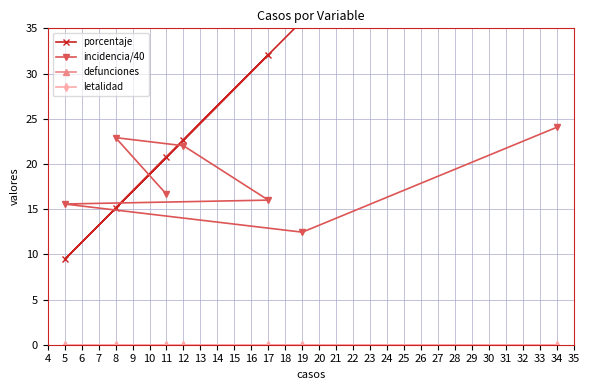

What is the average value of the porcentaje series?

28.6